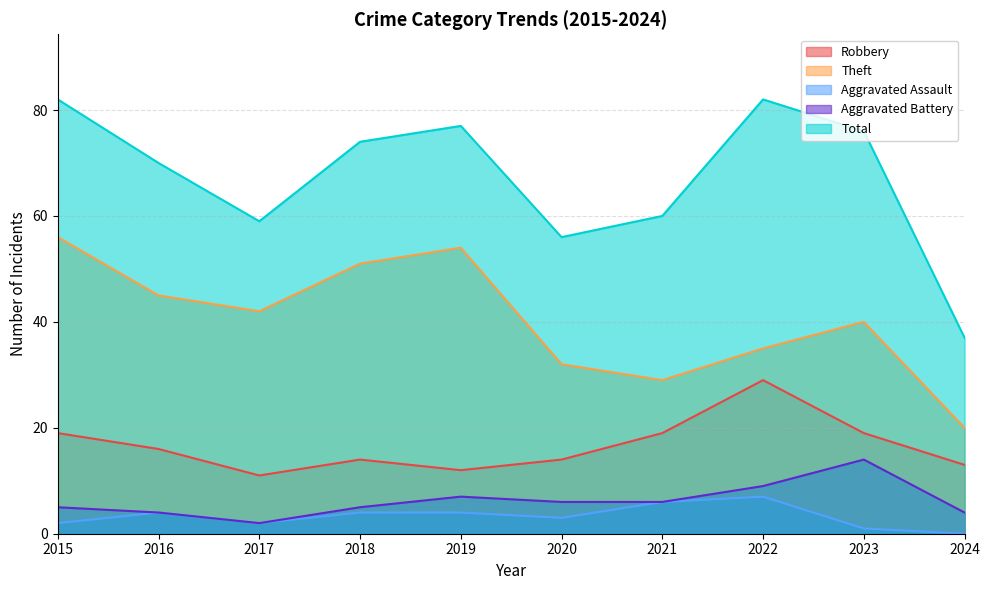

What is the total value across all series at 2019?

154